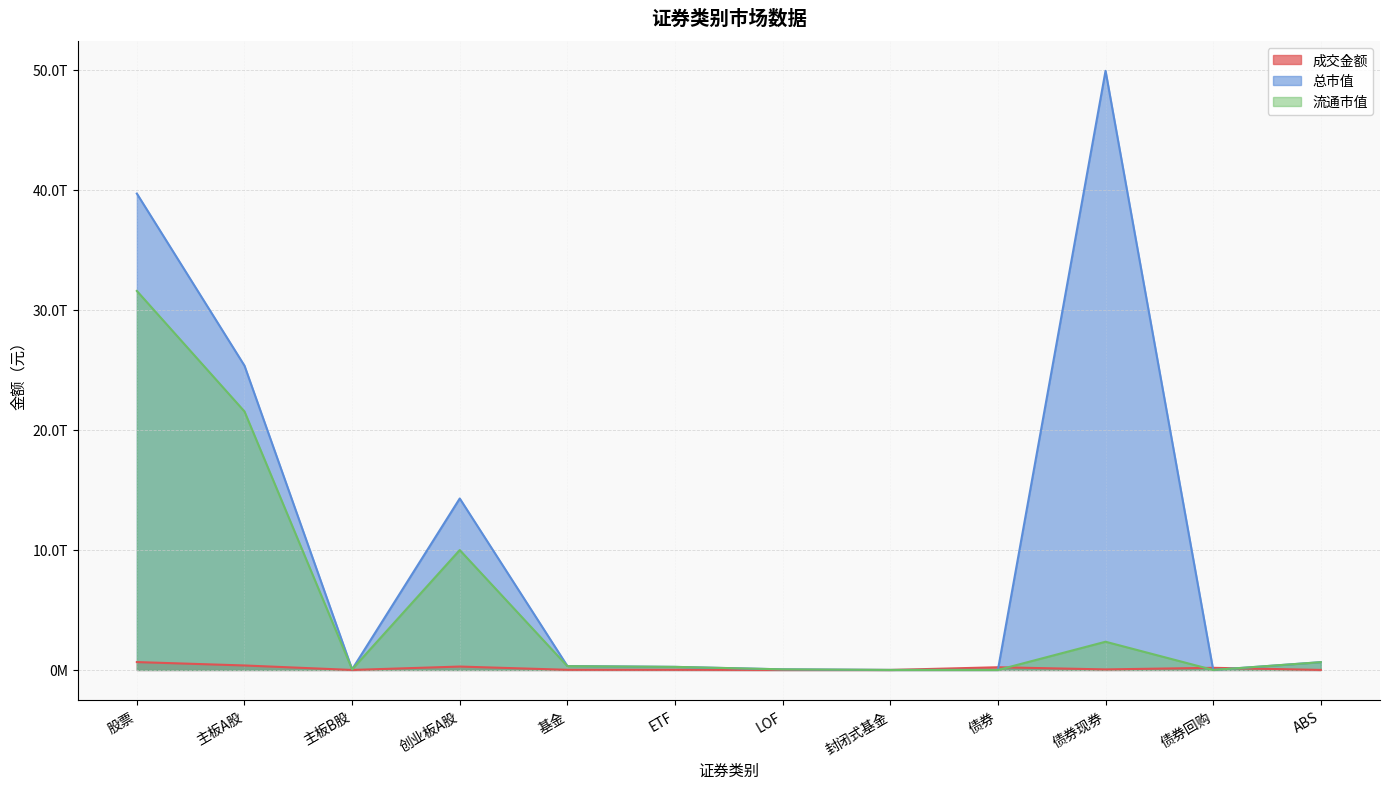

What is the value of the 成交金额 point at the 2nd from the left?

373487530412.0